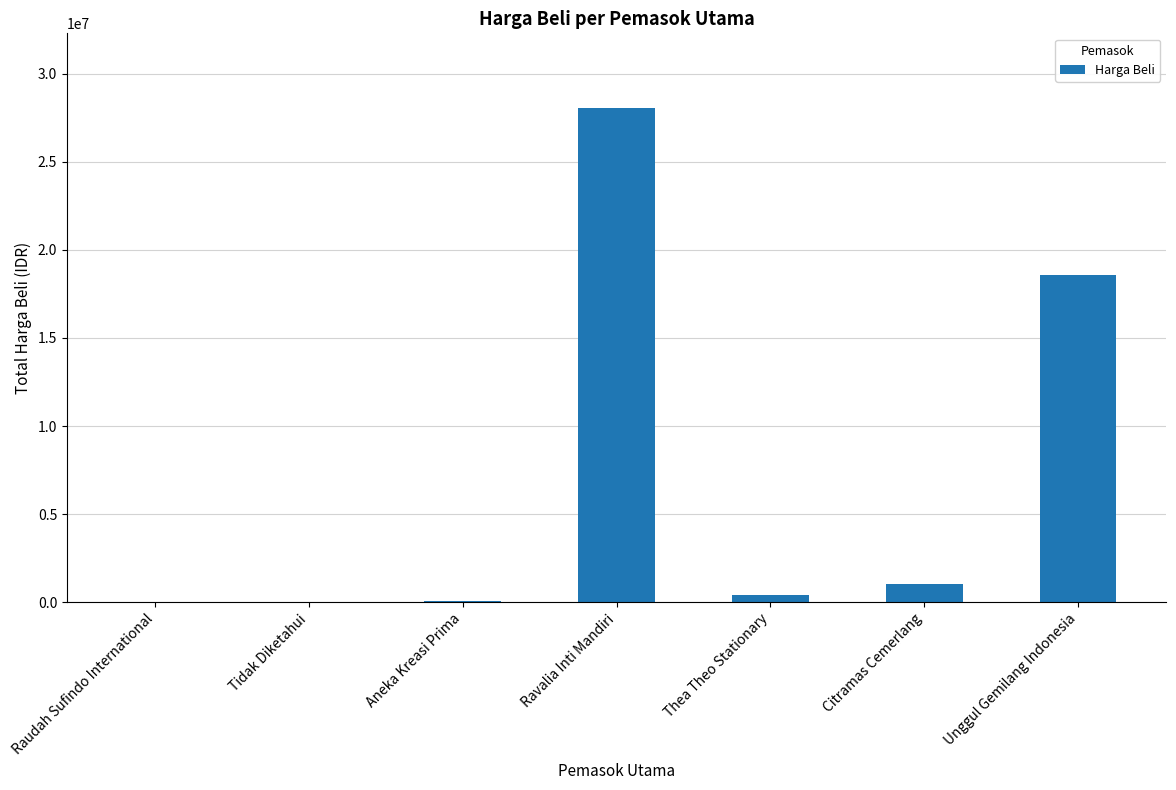

What is the maximum value shown in the chart?

28074500